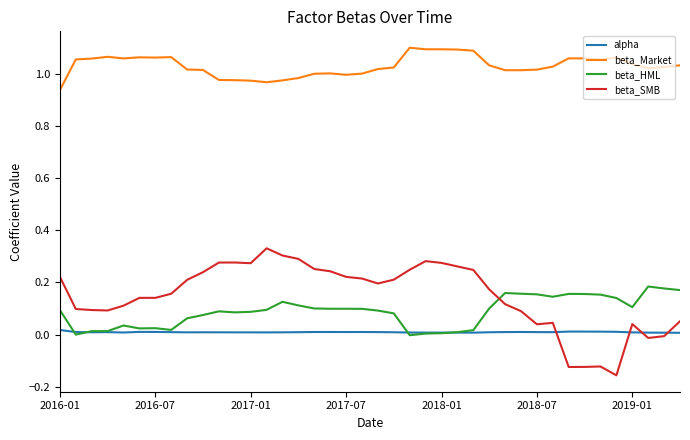

What is the difference between the maximum and second lowest values in the beta_SMB series?

0.5